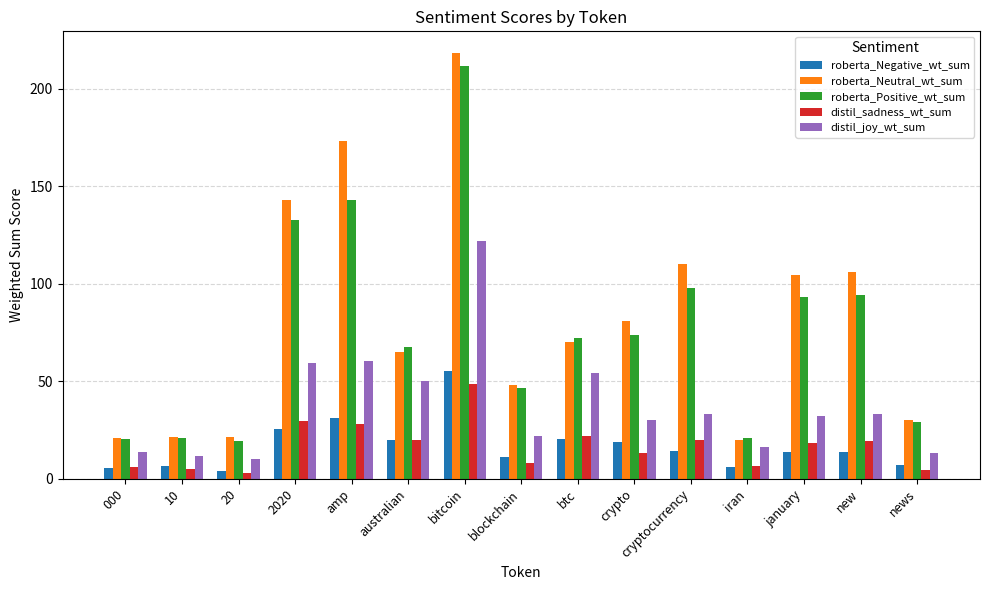

Read the roberta_Positive_wt_sum value at january.

93.0